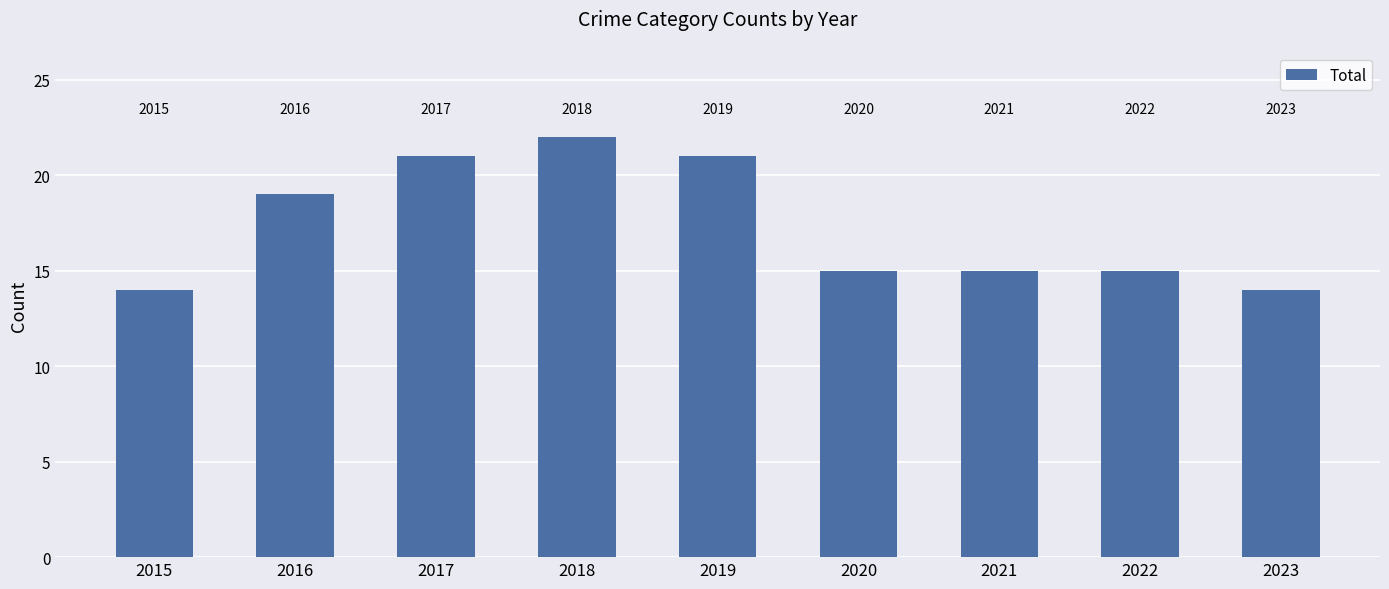

What is the greatest value displayed?

22